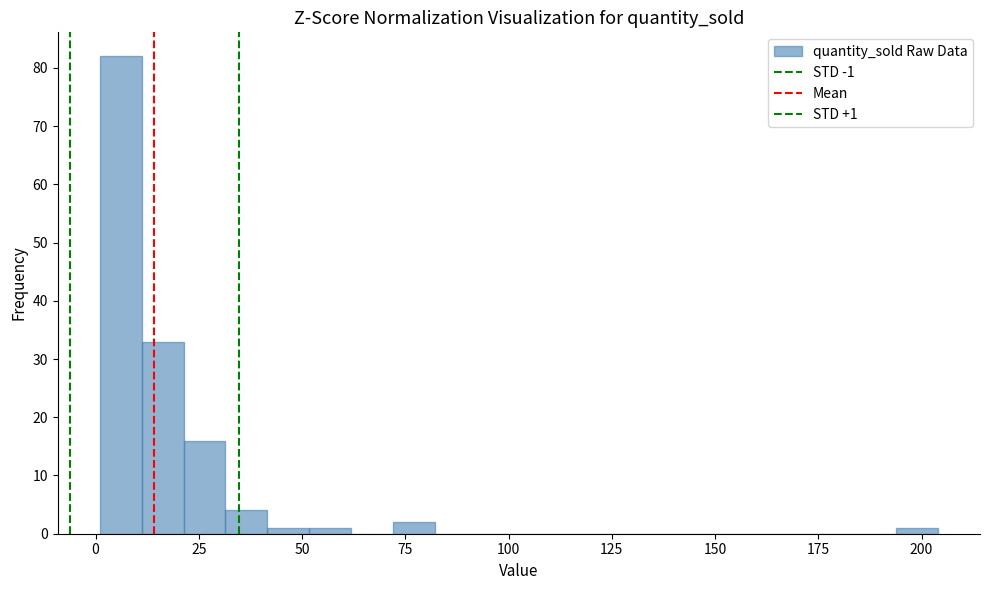

Read against the x-axis, roughly where is the centre of the tallest bar?

5